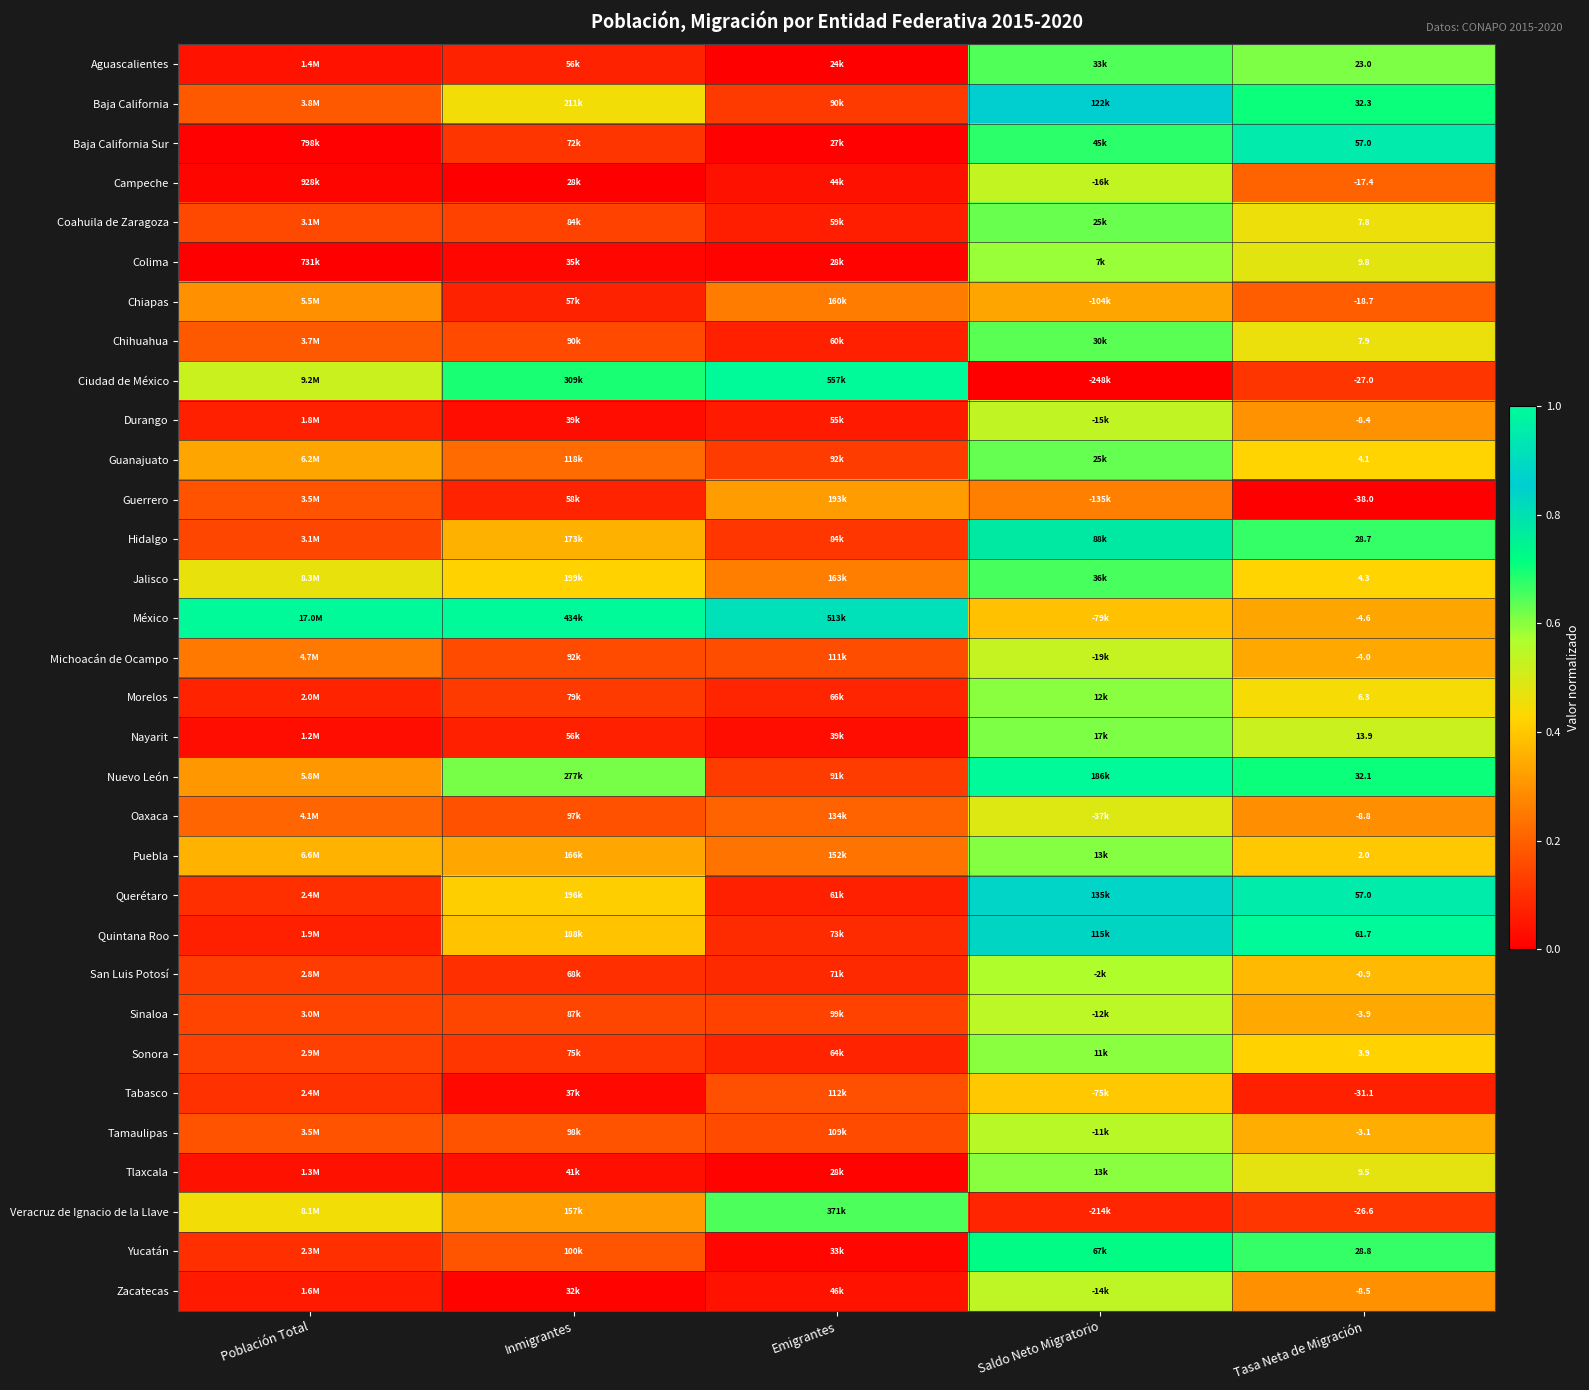

What is the spread (max minus min) of values at Saldo Neto Migratorio?

1.0